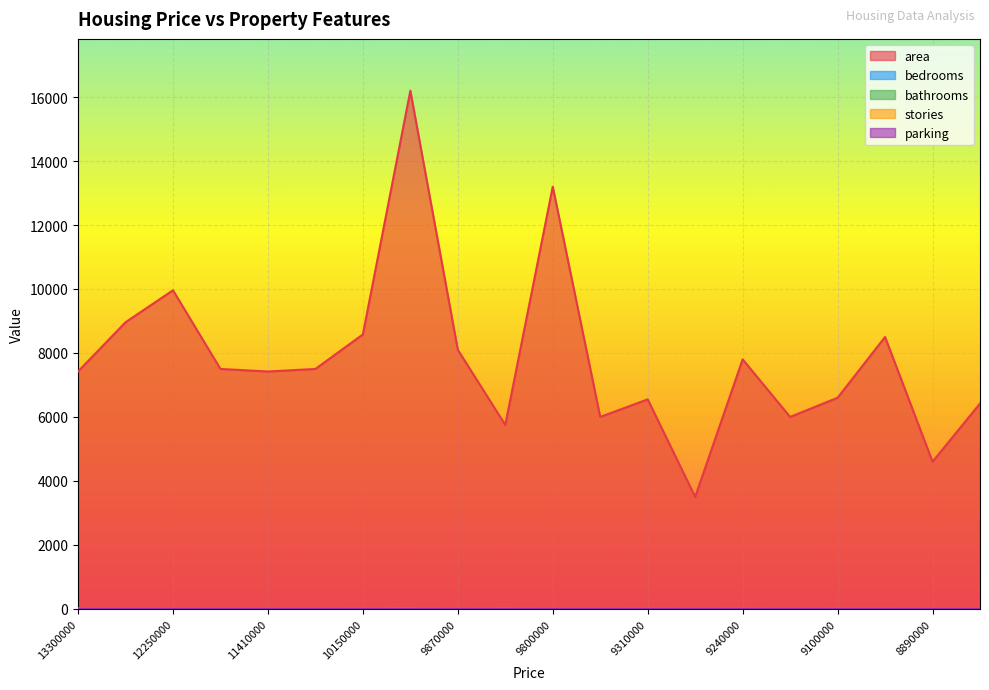

What is the value of the stories point at the 17th from the left?

2